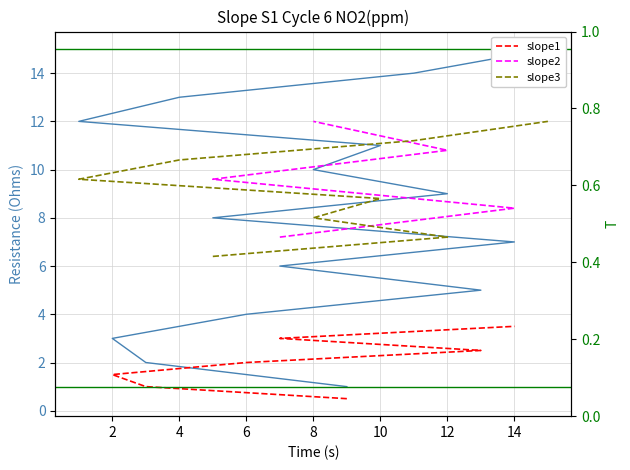

True or false: the data has more than 0 interior local peaks.

False